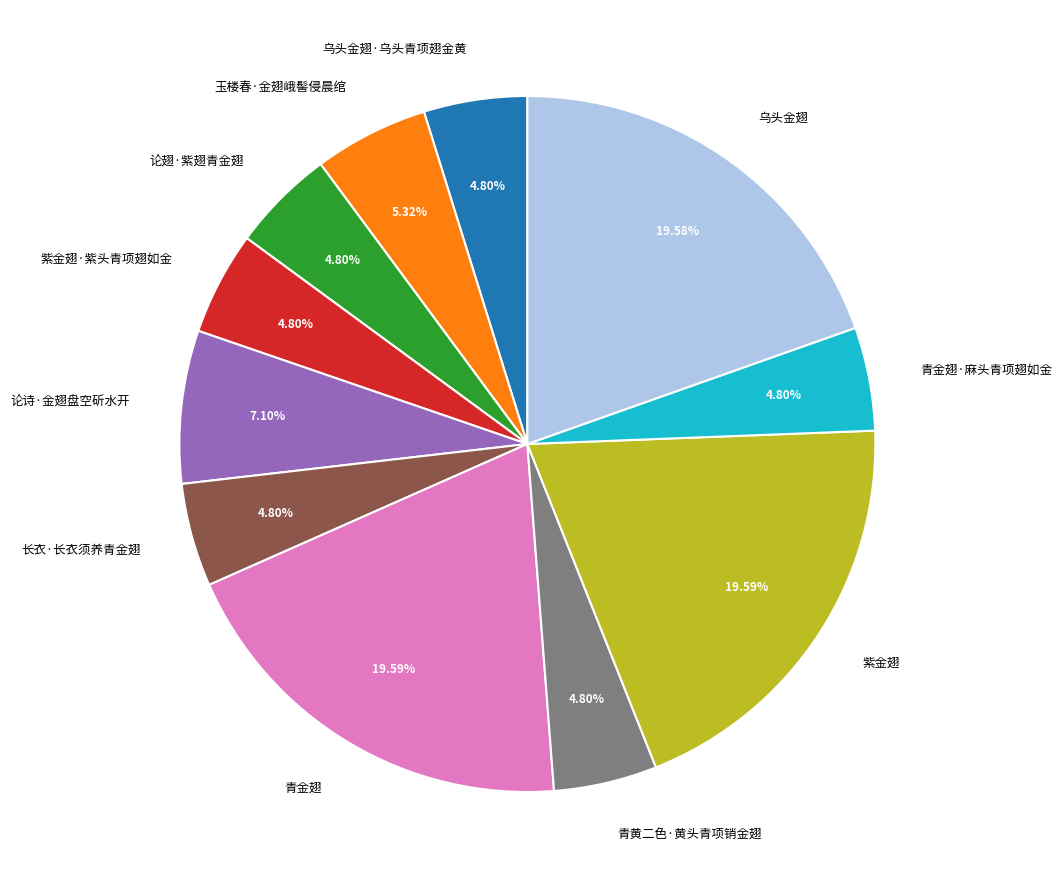

Do 青黄二色·黄头青项销金翅 and 紫金翅·紫头青项翅如金 together represent more than half of the pie?

No